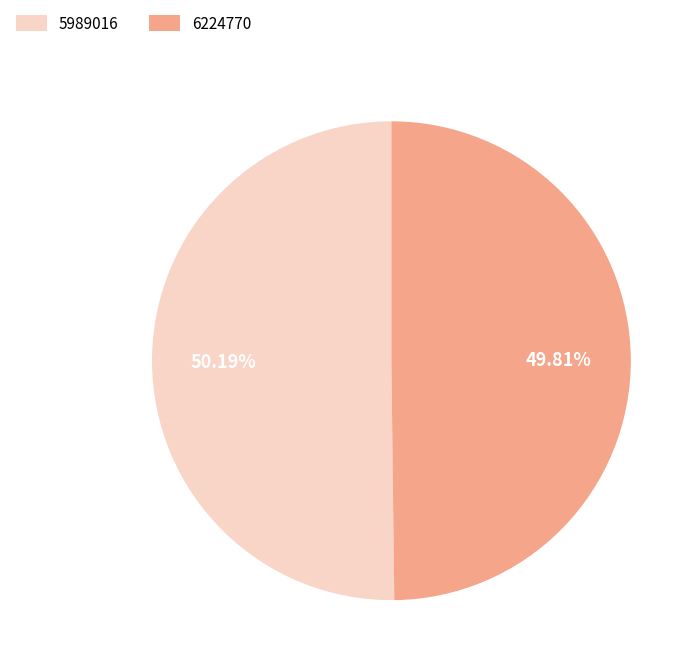

Combined, do 5989016 and 6224770 account for over 50%?

Yes